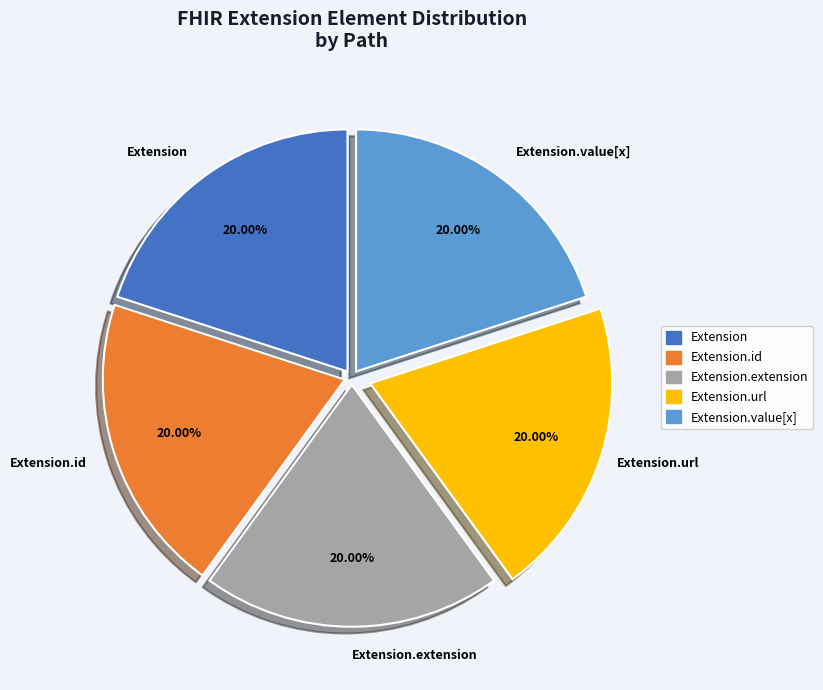

To the nearest percent, what is the difference between the Extension.url and Extension.extension slice percentages?

0%